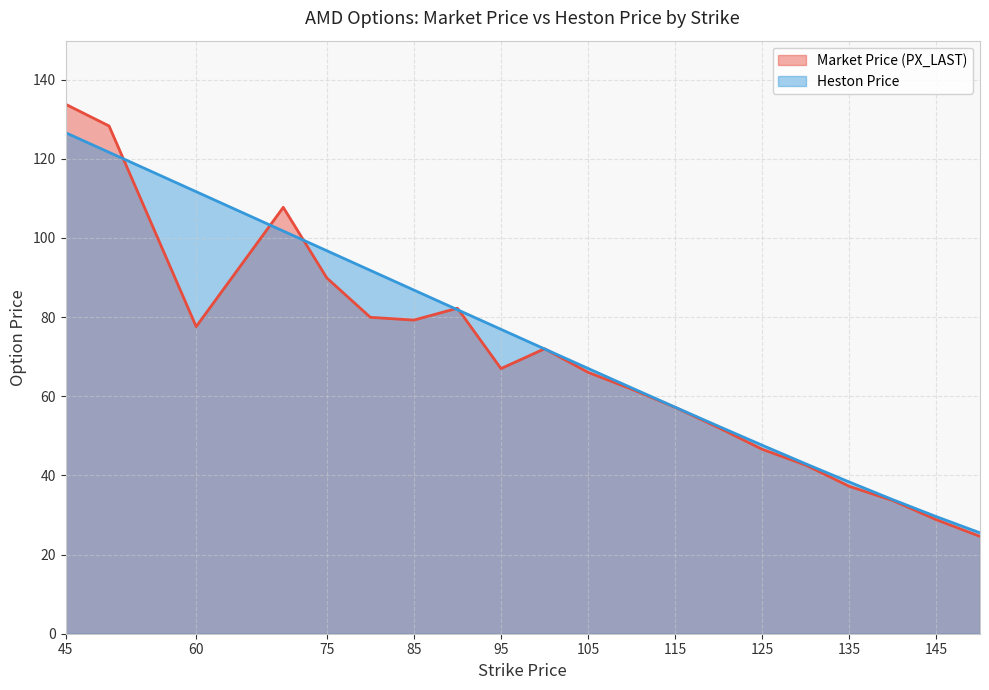

At which category is the sum across all series the highest?

45